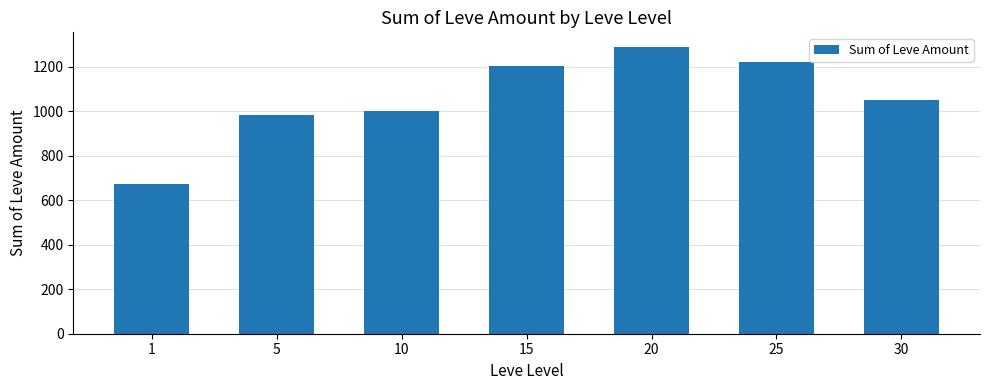

What is the change in value from 10 to 15?

+205